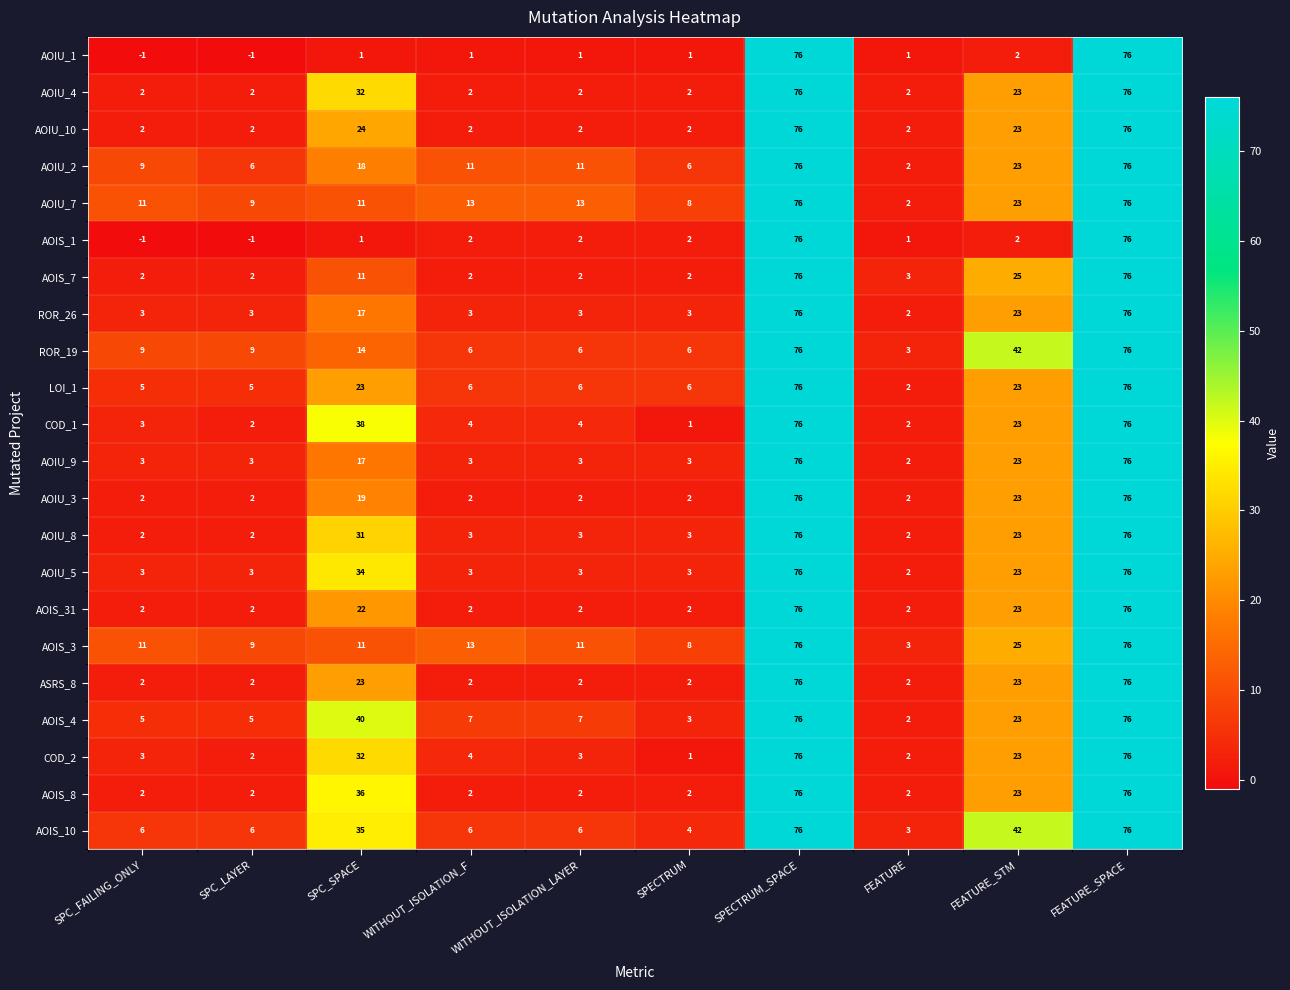

Where is COD_2 nearest to the value 38?

SPC_SPACE